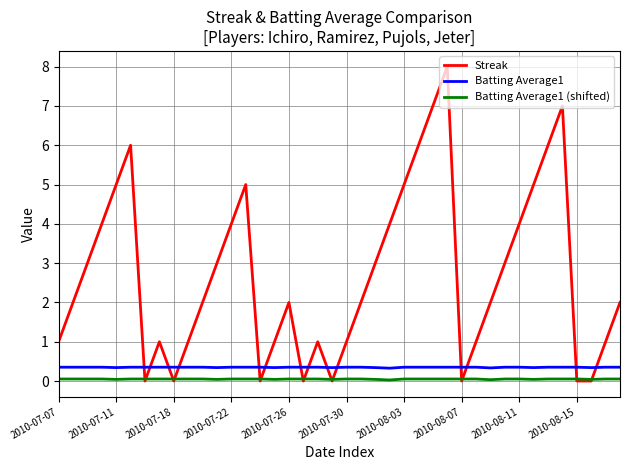

After their last crossing, which series has the higher values: Streak or Batting Average1 (shifted)?

Streak